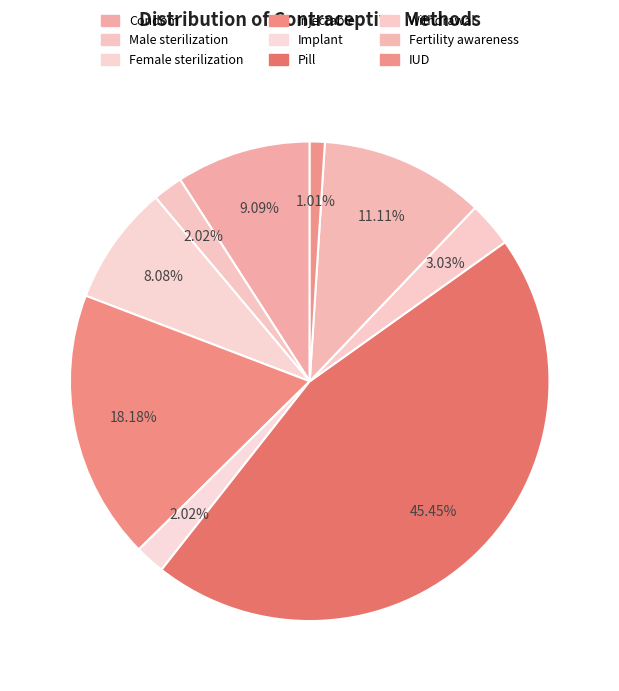

To the nearest percent, what portion does Implant represent?

2%